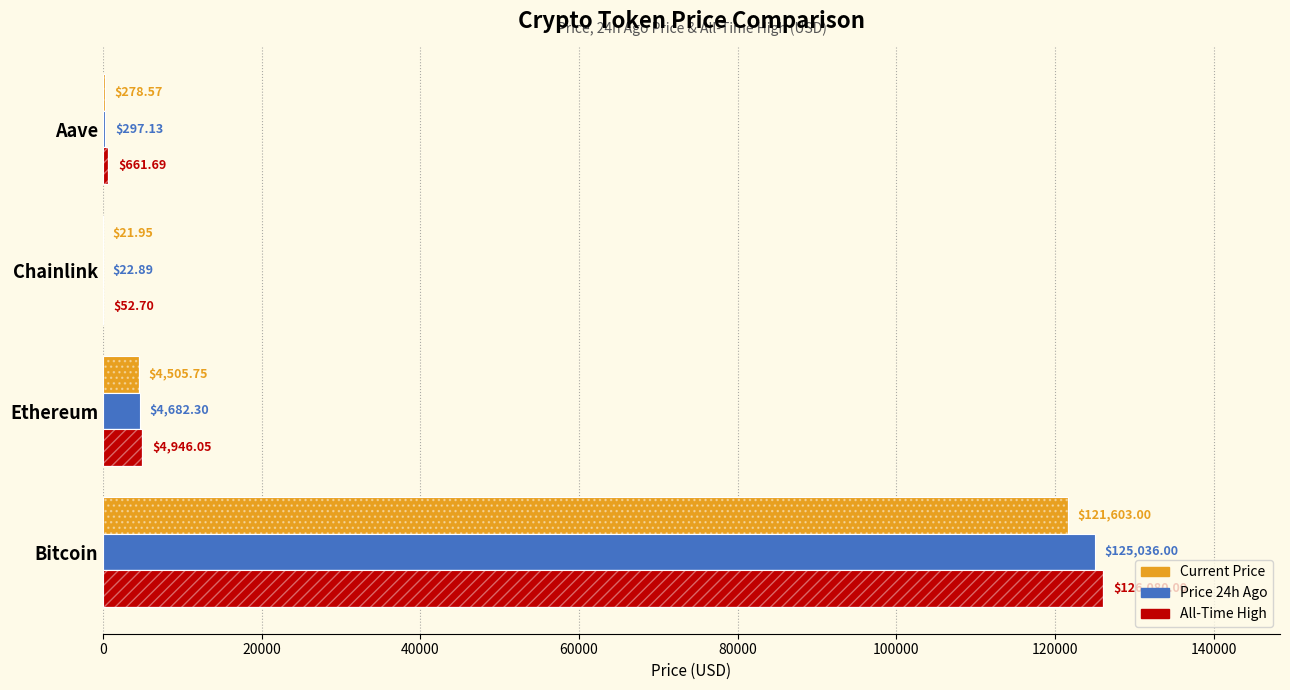

What is the difference between the maximum and second lowest values in the allTimeHigh series?

125418.3